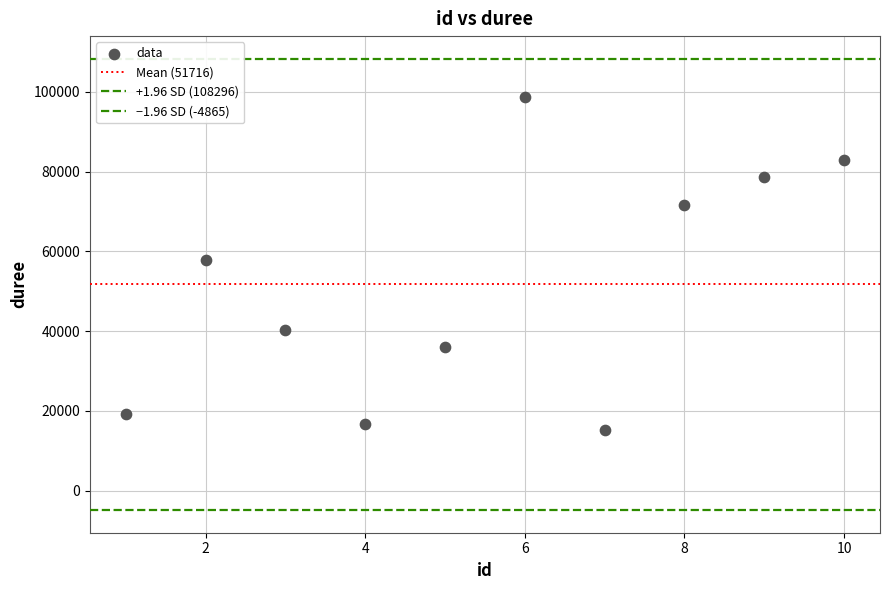

How many points are shown in the scatter plot?

10